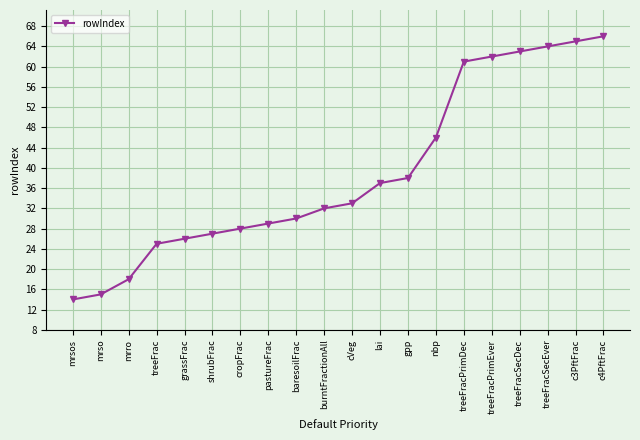

True or false: the data has more than 2 interior local peaks.

False